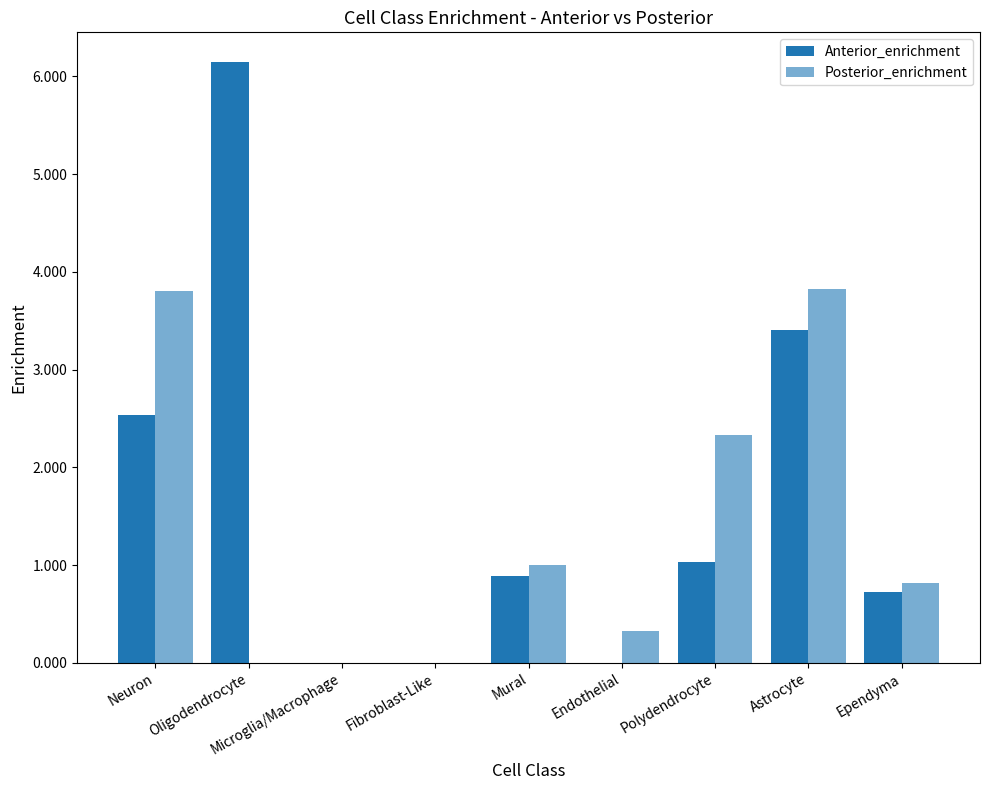

List the series in order of their overall mean, highest first.

Anterior_enrichment, Posterior_enrichment